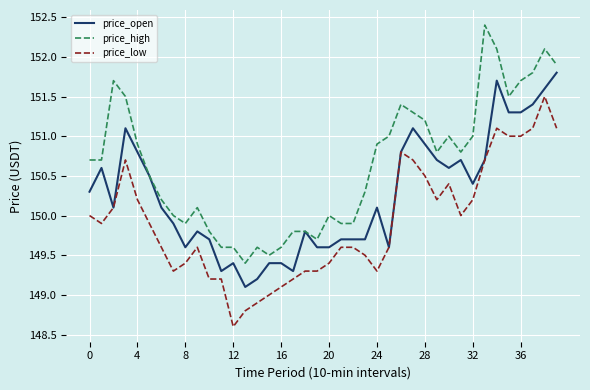

What is the difference between the maximum and minimum values in the price_open series?

2.7